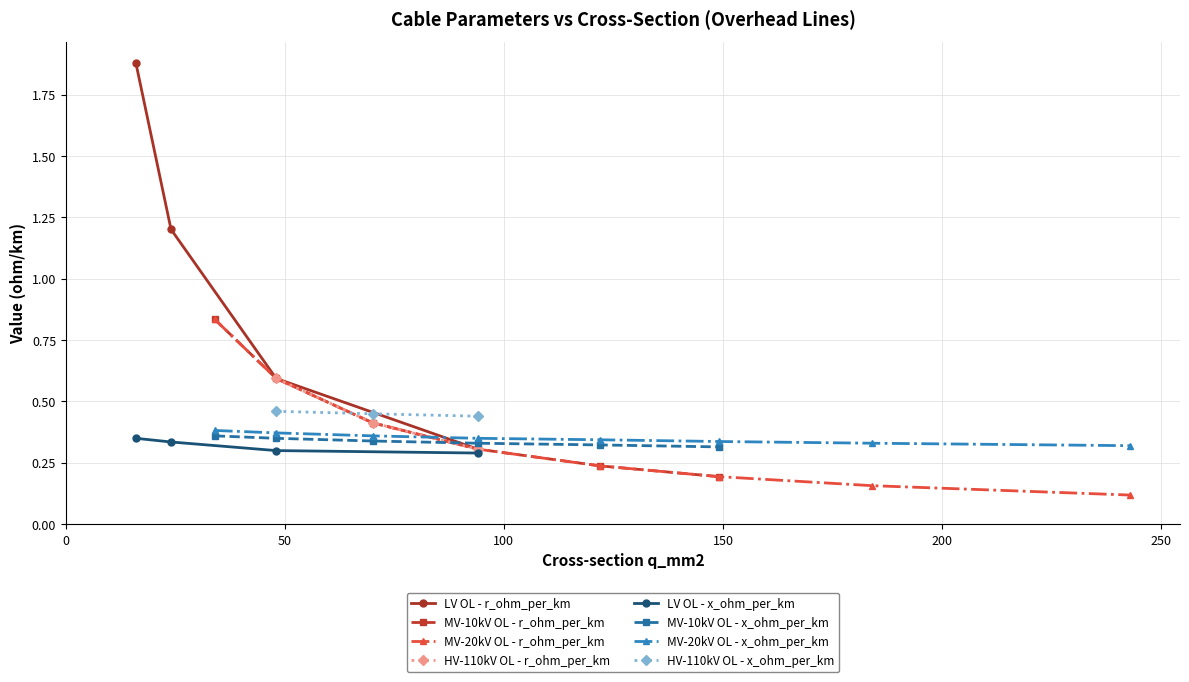

Which category has the lowest value in the r_ohm_per_km series?

243